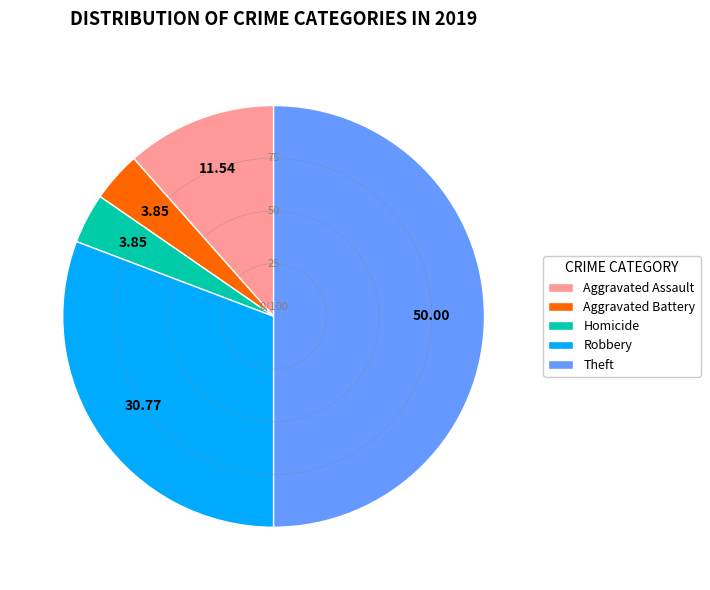

Which has a higher value, Aggravated Battery or Aggravated Assault?

Aggravated Assault